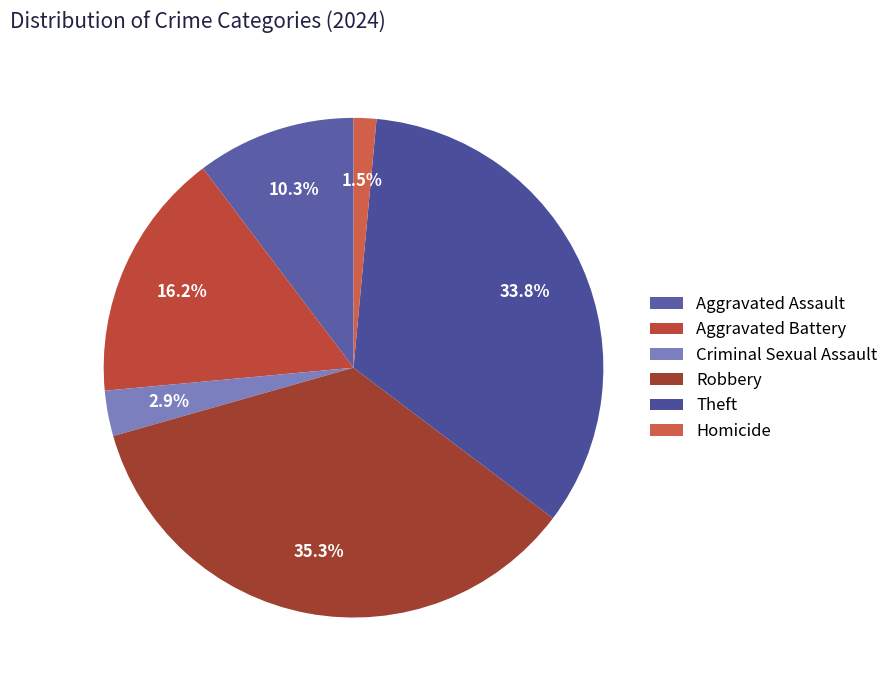

Between Theft and Criminal Sexual Assault, which is larger?

Theft